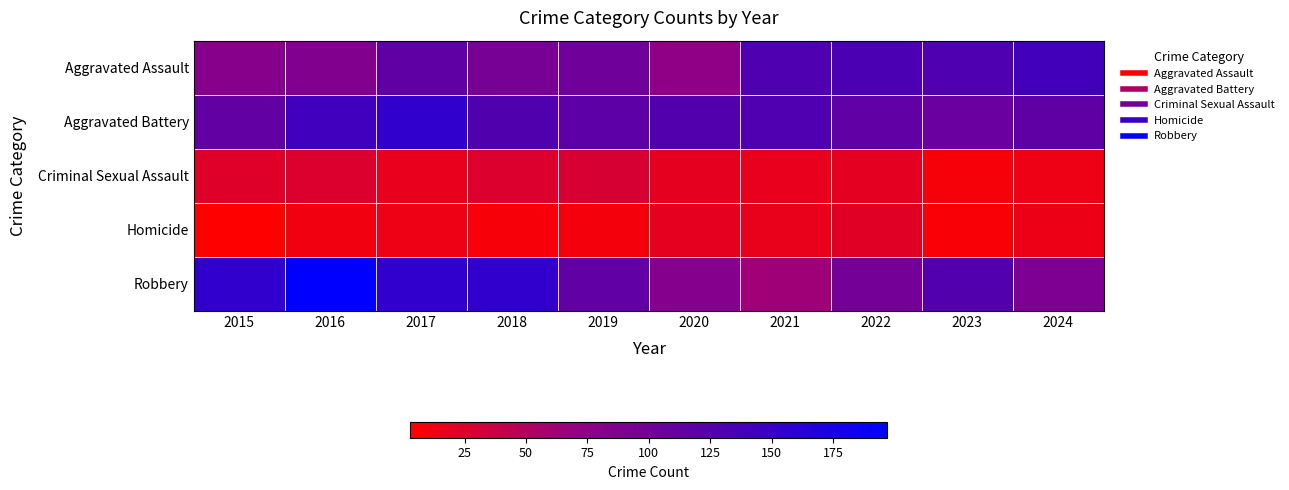

At how many categories does at least one series exceed 12?

10